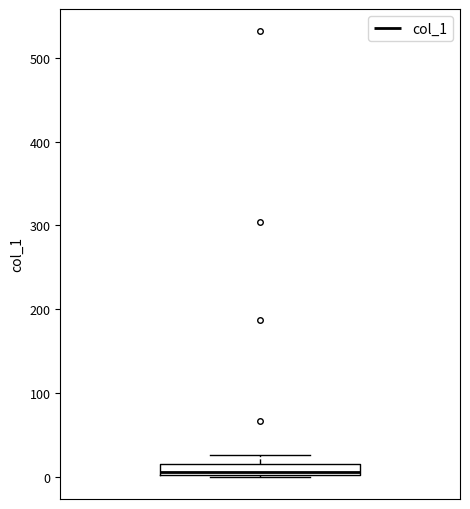

Where is the lower edge of the box on the y-axis? The values are not printed on the chart, so give them approximately, as read against the axis.

0